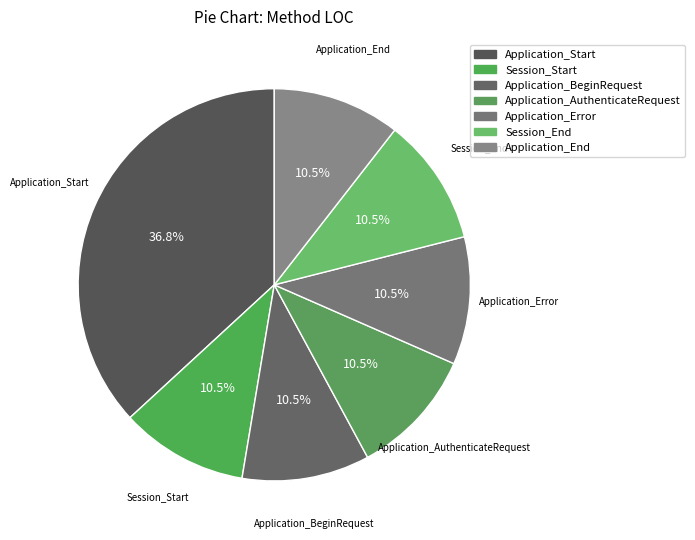

Which category has the biggest portion of the pie?

Application_Start